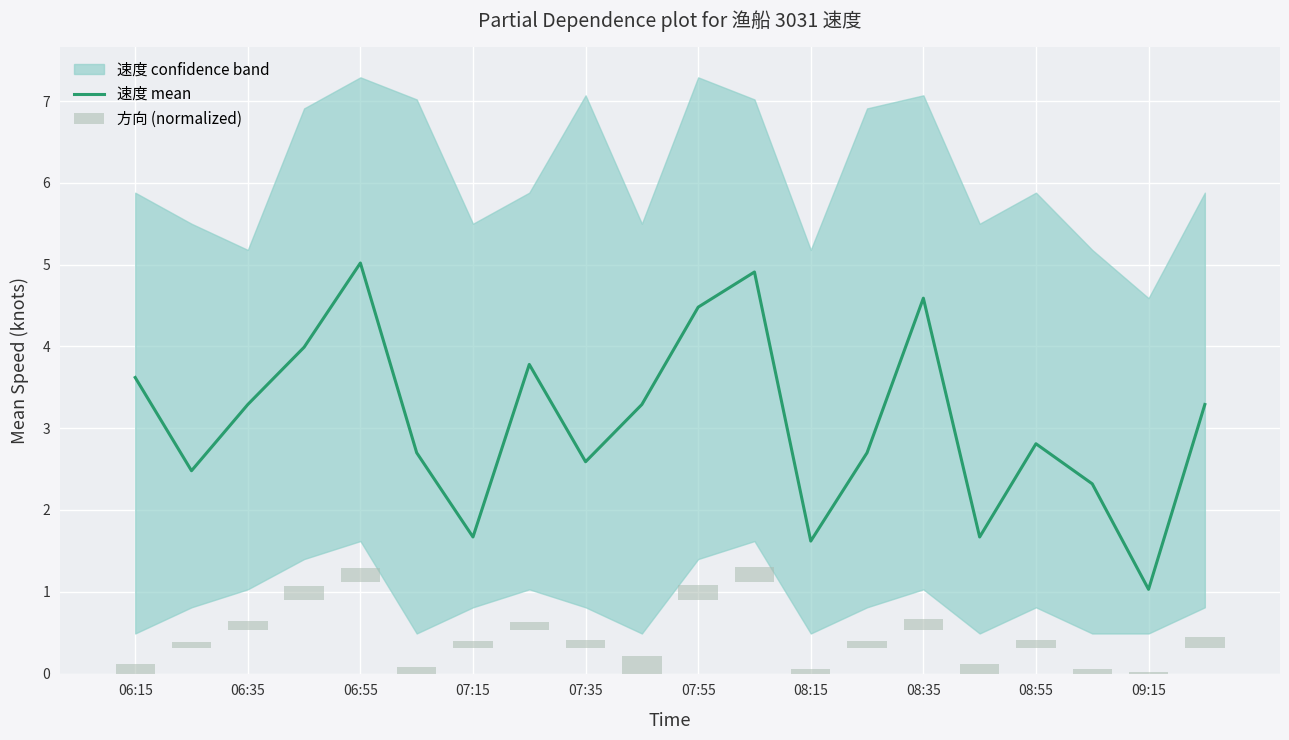

What is the minimum value for 速度 mean?

1.0